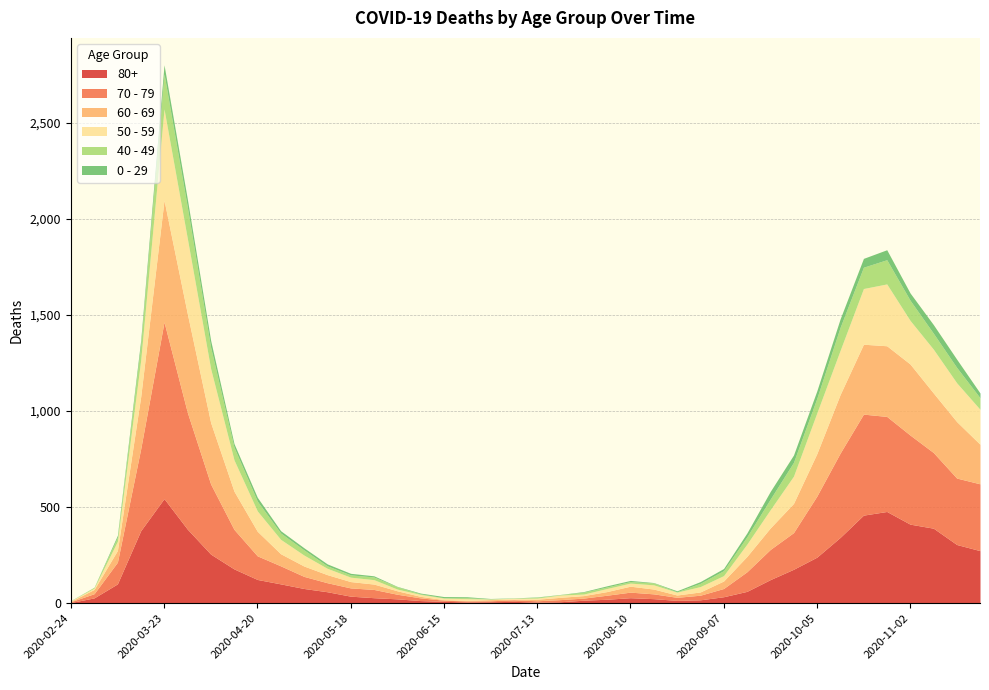

At which label does 0 - 29 first exceed 11?

2020-03-16